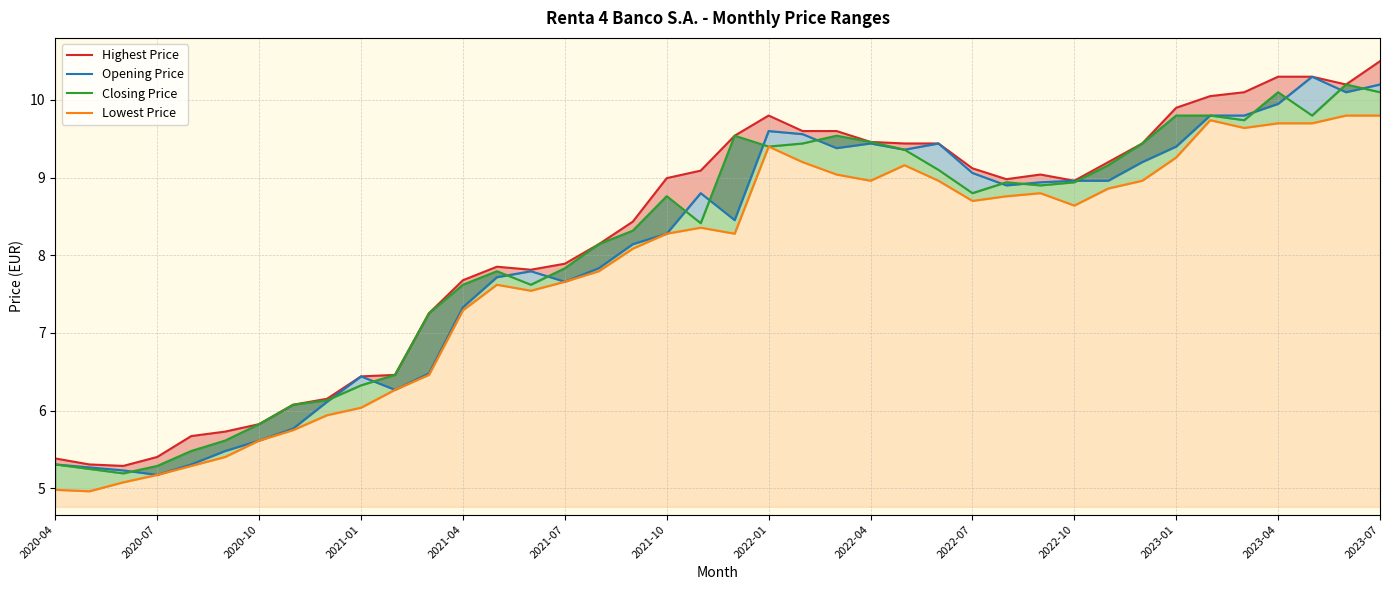

True or false: Highest Price and Closing Price cross at least once.

False